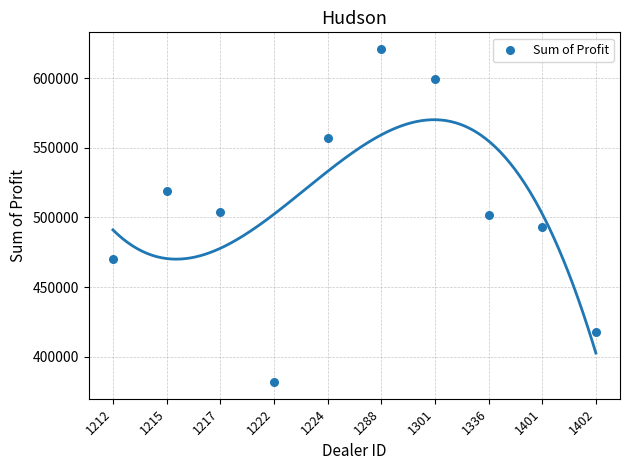

What is the range of Y values (max minus min)?

239496.0